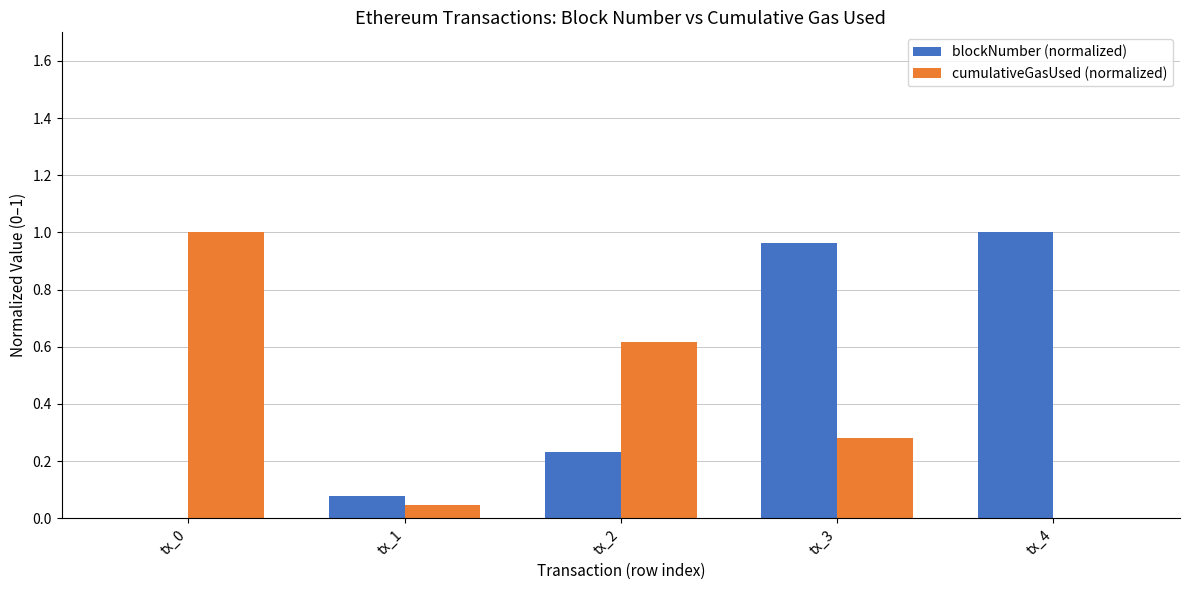

At which label does blockNumber (normalized) reach its peak?

tx_4